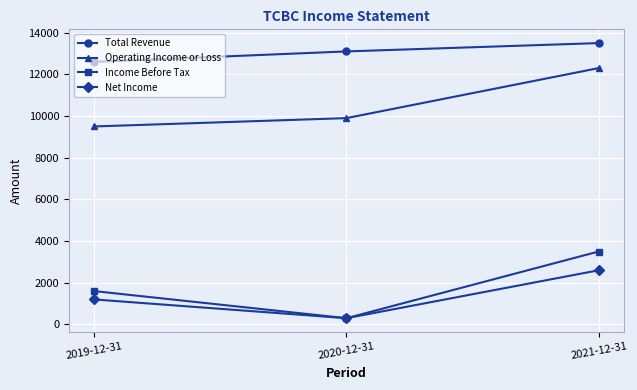

Reading left to right, transcribe all the data shown in this chart.

Total Revenue: 2019-12-31=12600	2020-12-31=13100	2021-12-31=13500
Operating Income or Loss: 2019-12-31=9500	2020-12-31=9900	2021-12-31=12300
Income Before Tax: 2019-12-31=1600	2020-12-31=300	2021-12-31=3500
Net Income: 2019-12-31=1200	2020-12-31=300	2021-12-31=2600